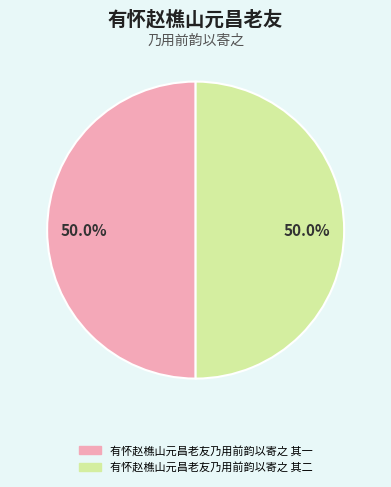

Is the sum of 有怀赵樵山元昌老友乃用前韵以寄之 其二 and 有怀赵樵山元昌老友乃用前韵以寄之 其一 greater than half?

Yes